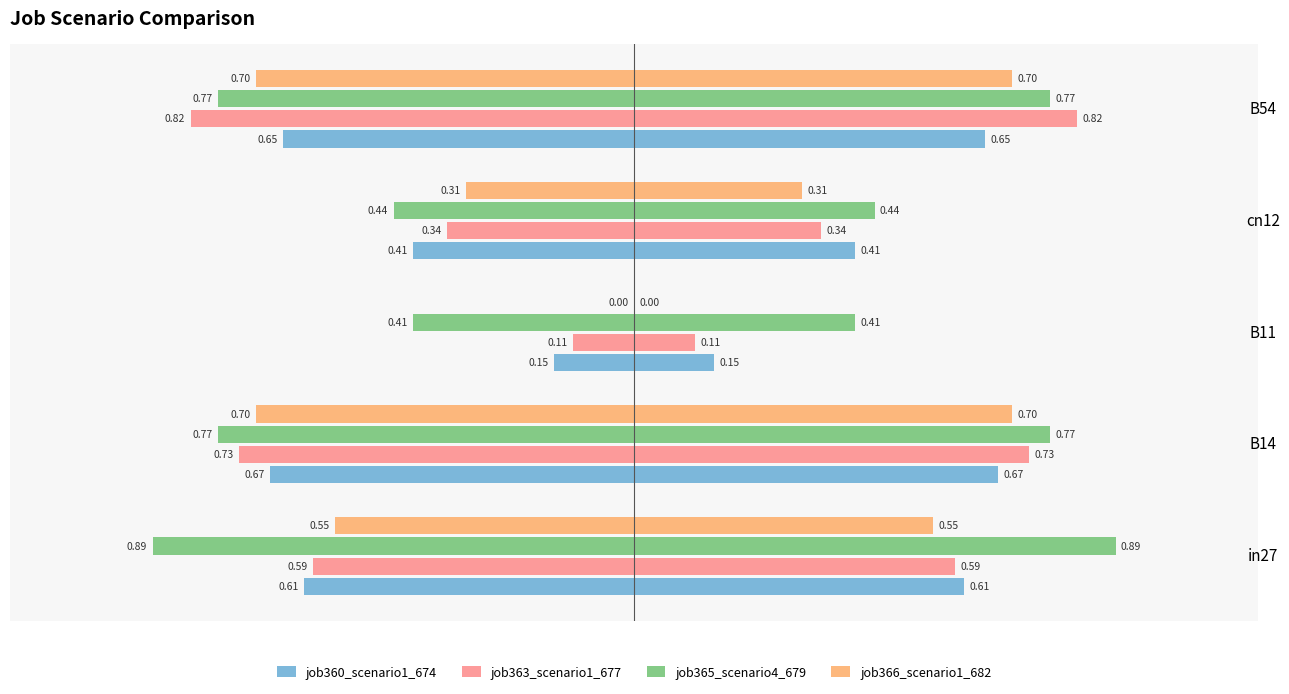

How many bars are there in total?

20